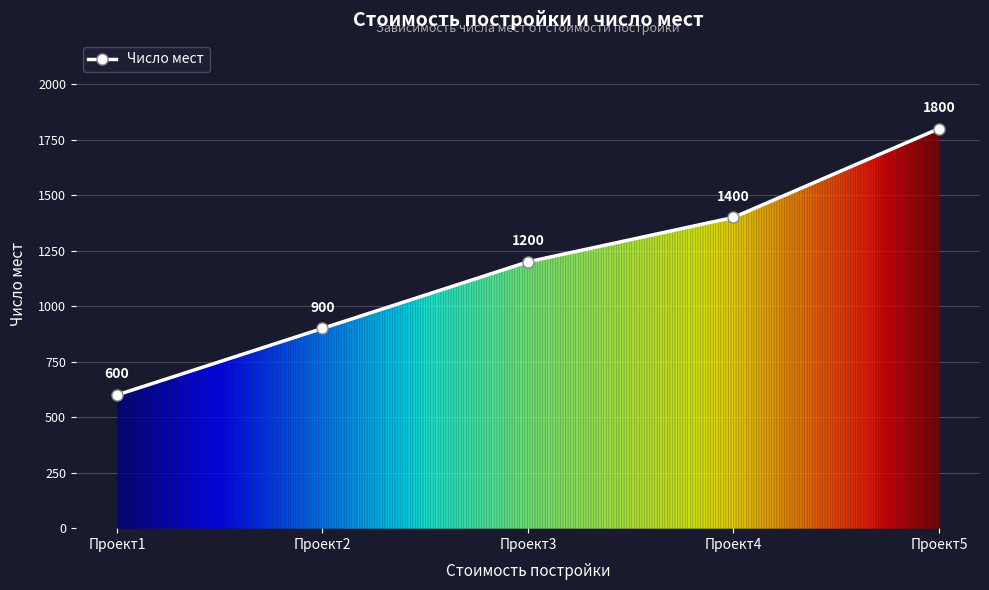

Approximately how many times larger is the value at Проект4 compared to Проект2?

1.6